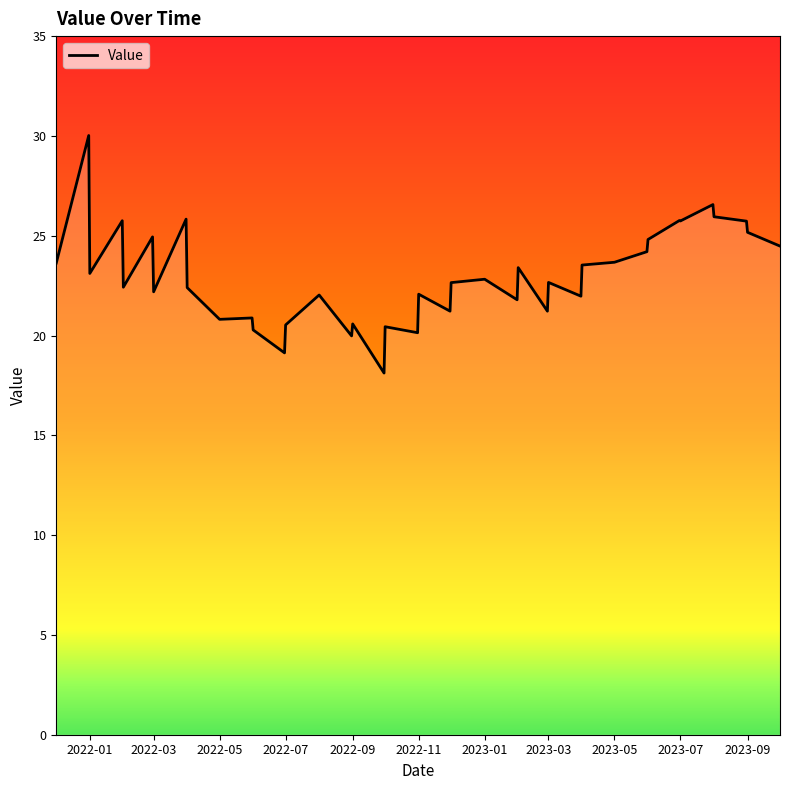

What is the difference between the maximum and minimum values?

11.9